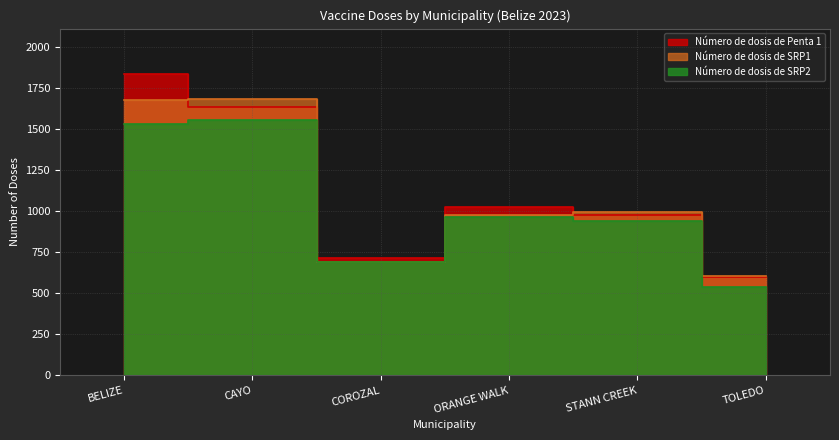

Which series has the largest range (max minus min)?

Número de dosis de Penta 1